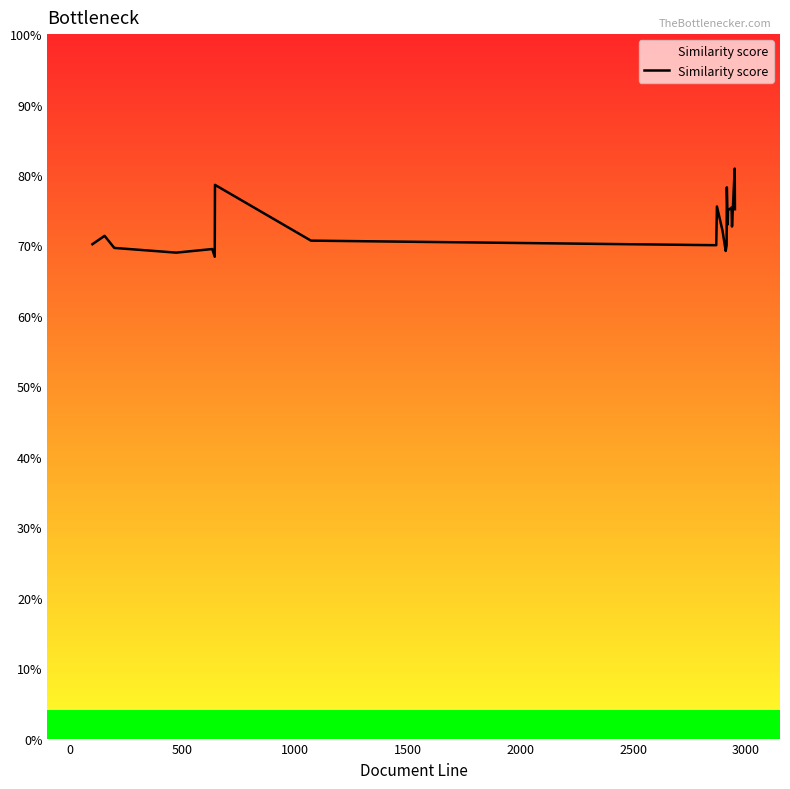

Does the chart have visible grid lines?

No